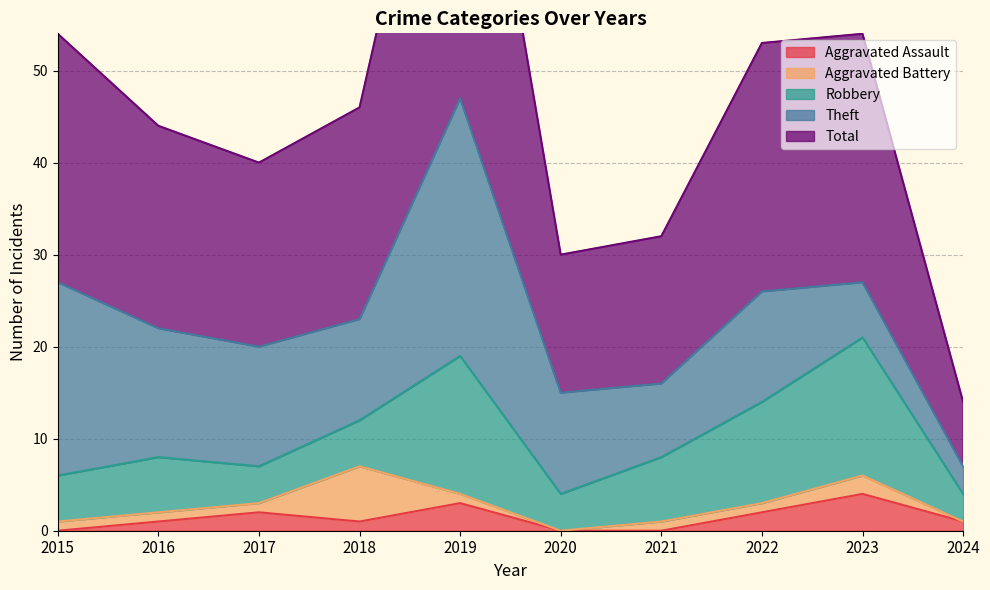

What is the approximate value of Total at 2023, to the nearest 5?

25